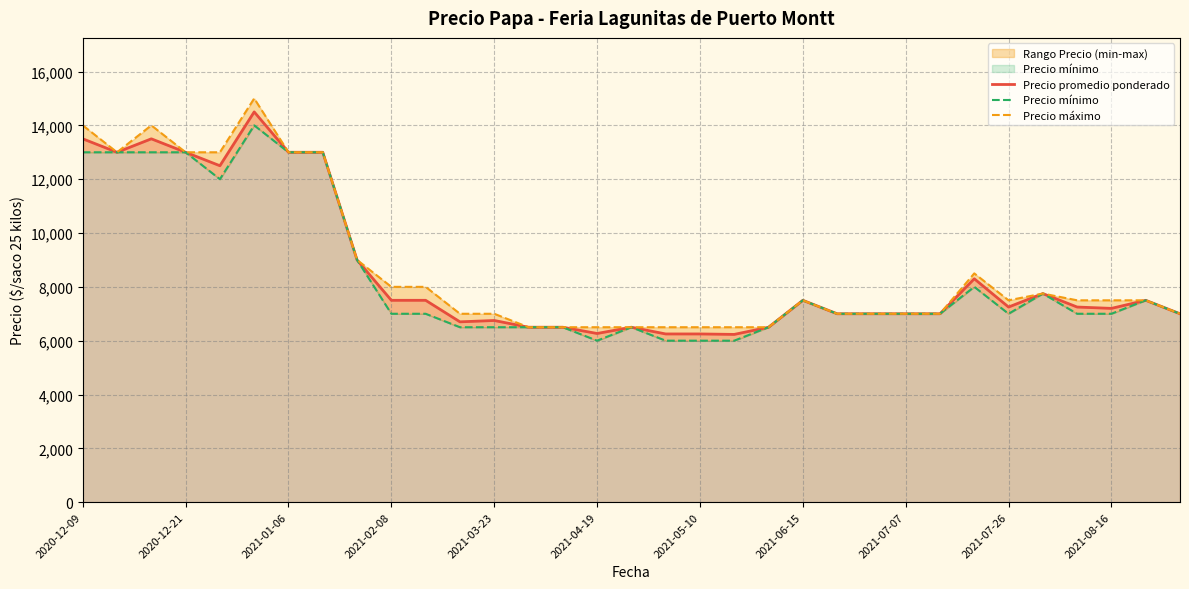

True or false: Precio mínimo and Precio promedio ponderado cross at least once.

False